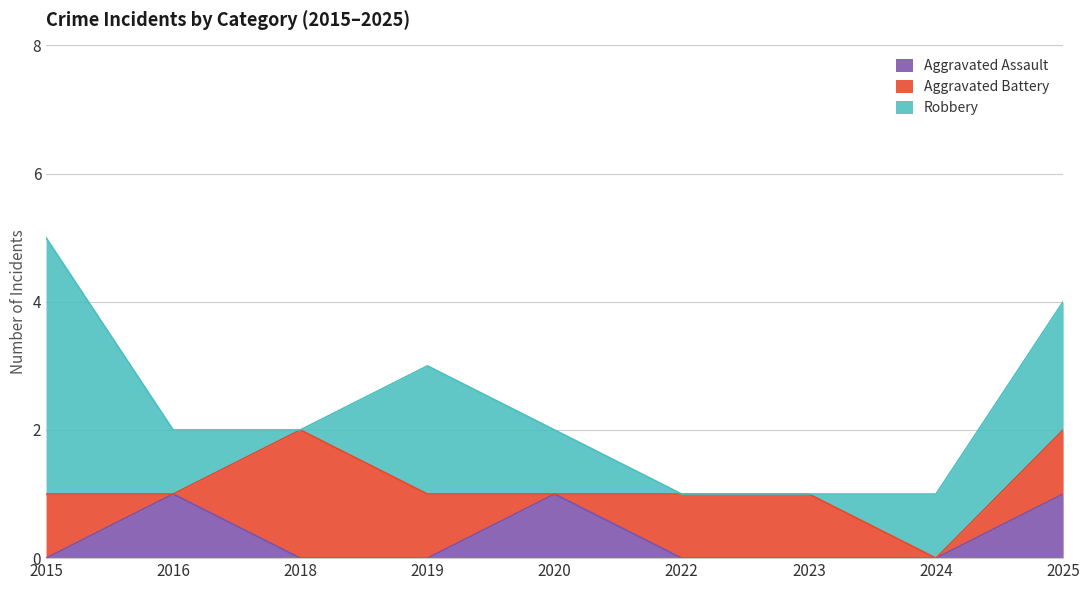

Which series has the largest total across all categories?

Robbery